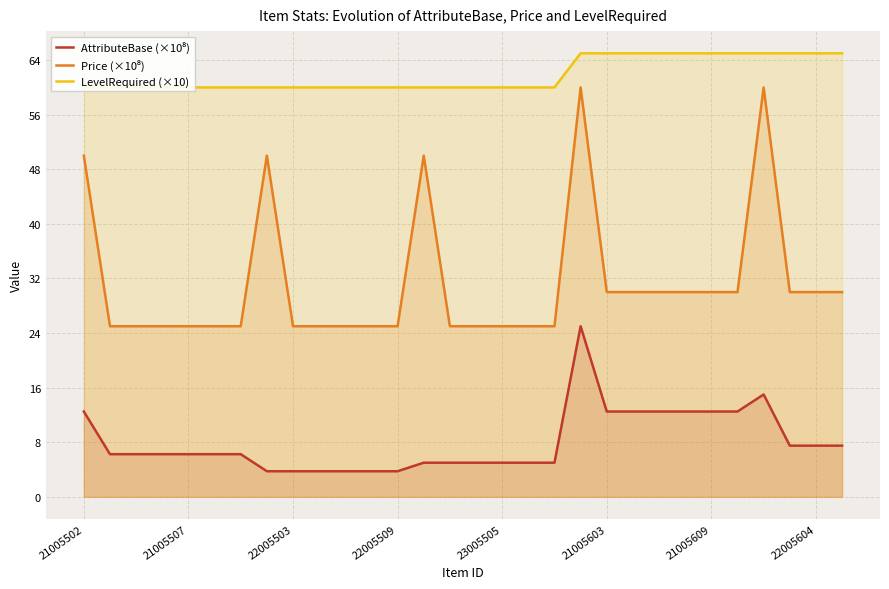

Reading left to right, list all the values displayed in this chart.

AttributeBase (×10⁸): 12.5	6.2	6.2	6.2	6.2	6.2	6.2	3.8	3.8	3.8	3.8	3.8	3.8	5.0	5.0	5.0	5.0	5.0	5.0	25.0	12.5	12.5	12.5	12.5	12.5	12.5	15.0	7.5	7.5	7.5
Price (×10⁸): 50.0	25.0	25.0	25.0	25.0	25.0	25.0	50.0	25.0	25.0	25.0	25.0	25.0	50.0	25.0	25.0	25.0	25.0	25.0	60.0	30.0	30.0	30.0	30.0	30.0	30.0	60.0	30.0	30.0	30.0
LevelRequired (×10): 60.0	60.0	60.0	60.0	60.0	60.0	60.0	60.0	60.0	60.0	60.0	60.0	60.0	60.0	60.0	60.0	60.0	60.0	60.0	65.0	65.0	65.0	65.0	65.0	65.0	65.0	65.0	65.0	65.0	65.0